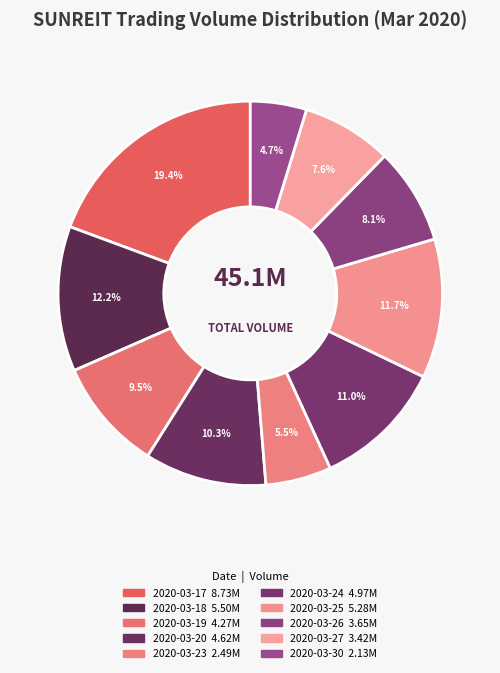

What percentage is the 2020-03-20 slice, to the nearest percent?

10%